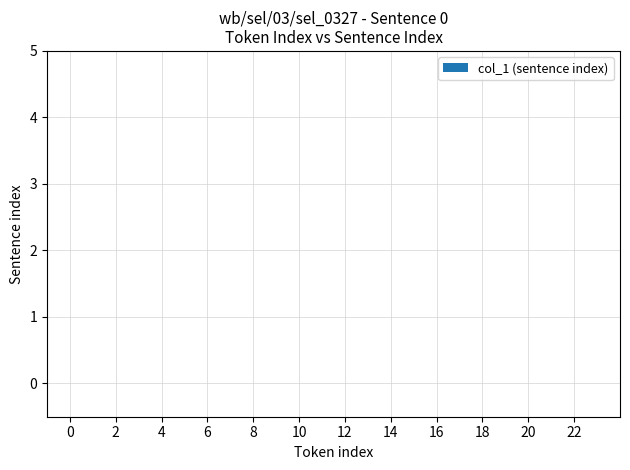

Between 19 and 6, which is larger?

19